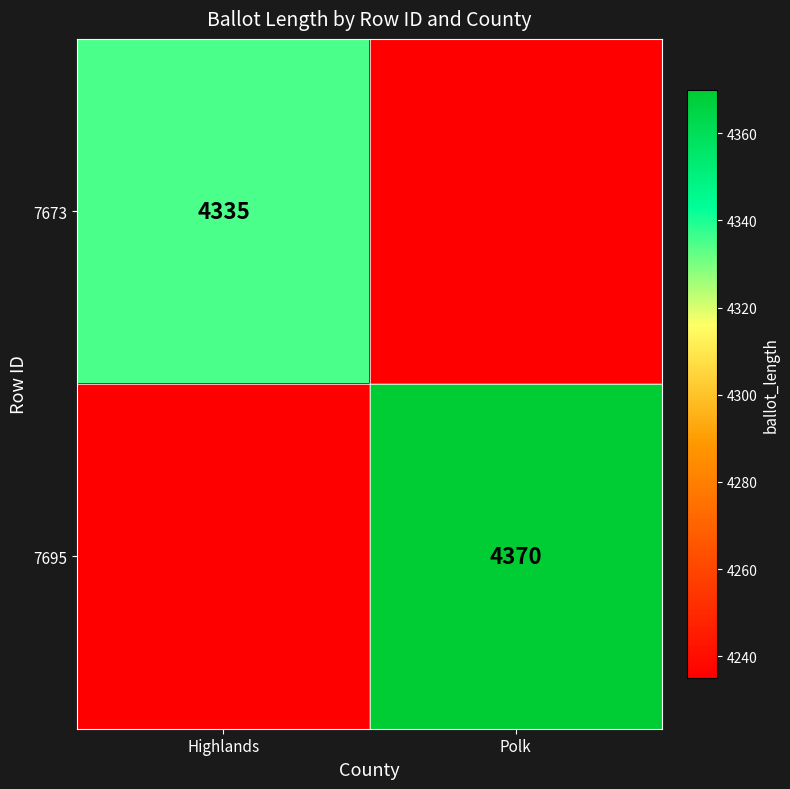

The value of 7673 at Highlands is 4335. True or false?

True